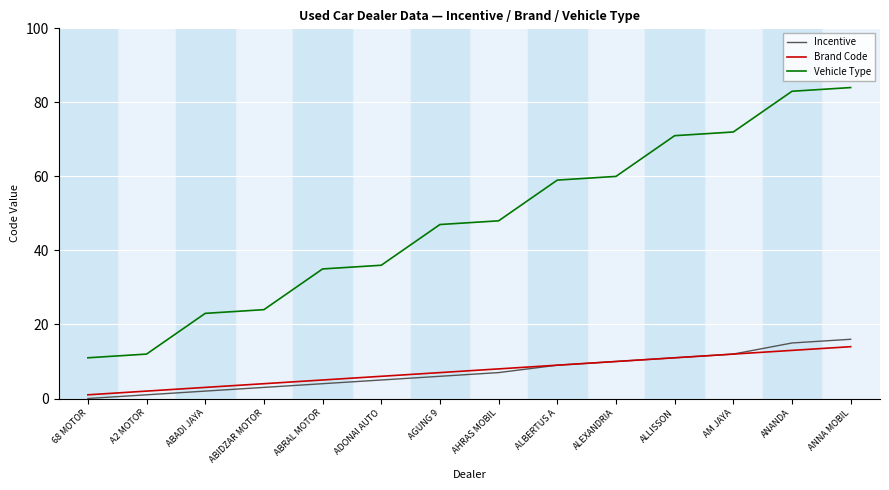

List the labels in order of Brand Code value, smallest first.

68 MOTOR, A2 MOTOR, ABADI JAYA, ABIDZAR MOTOR, ABRAL MOTOR, ADONAI AUTO, AGUNG 9, AHRAS MOBIL, ALBERTUS A, ALEXANDRIA, ALLISSON, AM JAYA, ANANDA, ANNA MOBIL